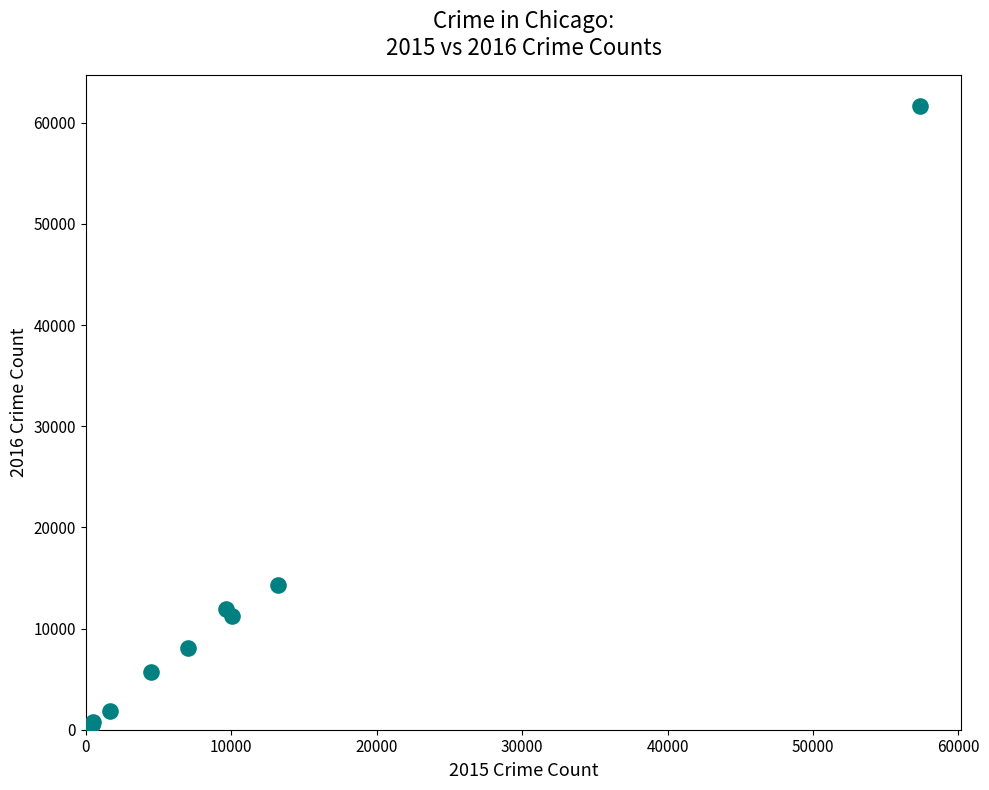

What Y value in the scatter plot is closest to 31066?

14289